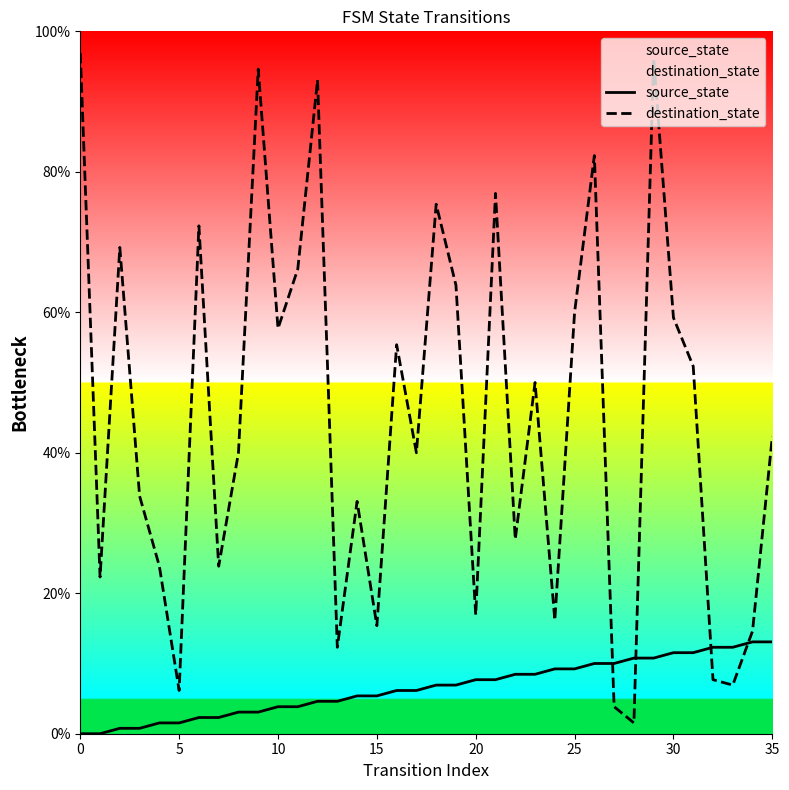

At which category is the sum across all series the highest?

29